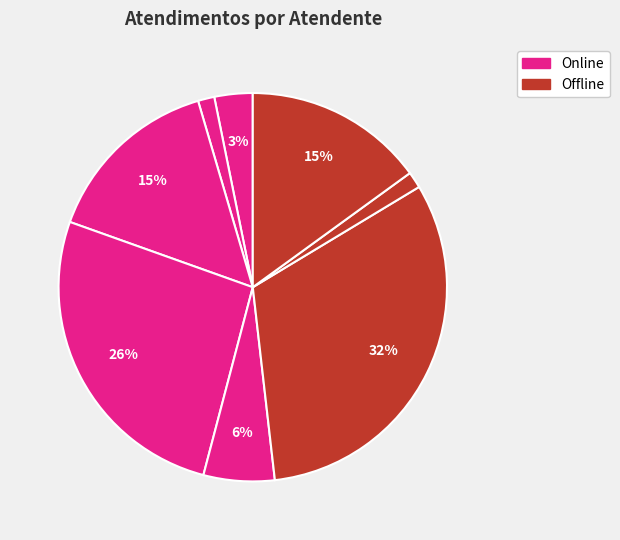

How many segments does this pie chart have?

8